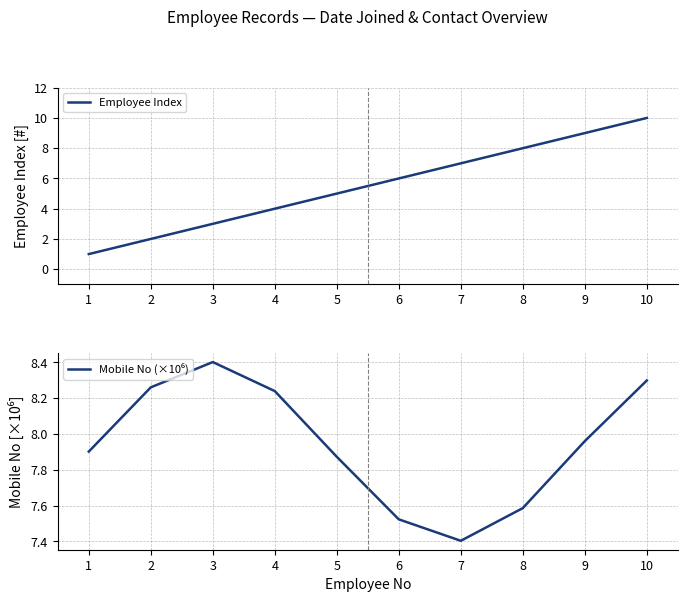

What is the value of the Mobile No (×10⁶) point at the 8th from the left?

7.6